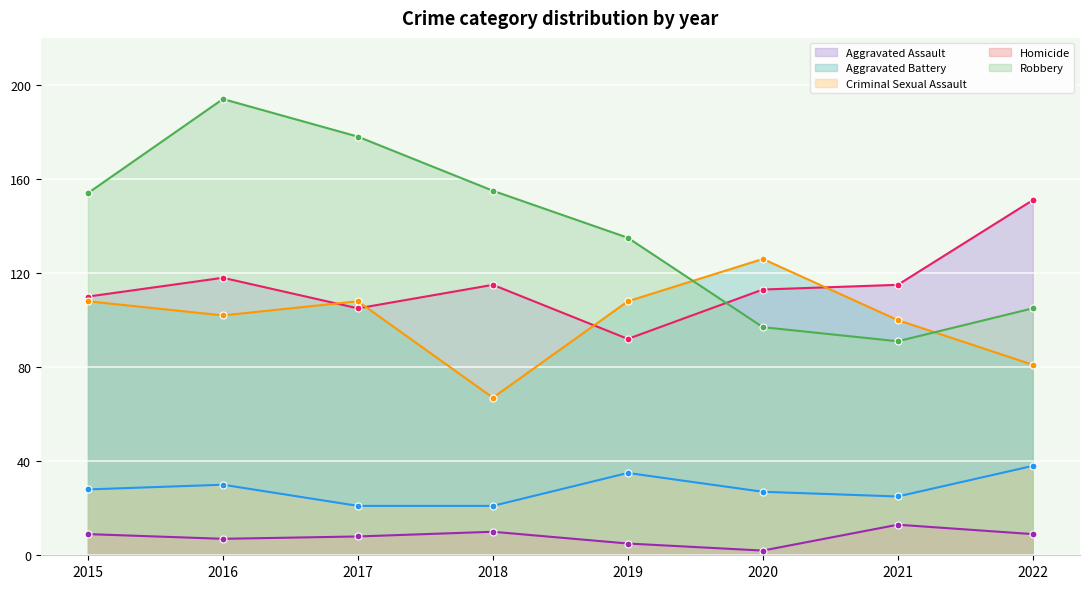

Rank the series by their maximum value, from highest to lowest.

Robbery, Aggravated Assault, Aggravated Battery, Criminal Sexual Assault, Homicide